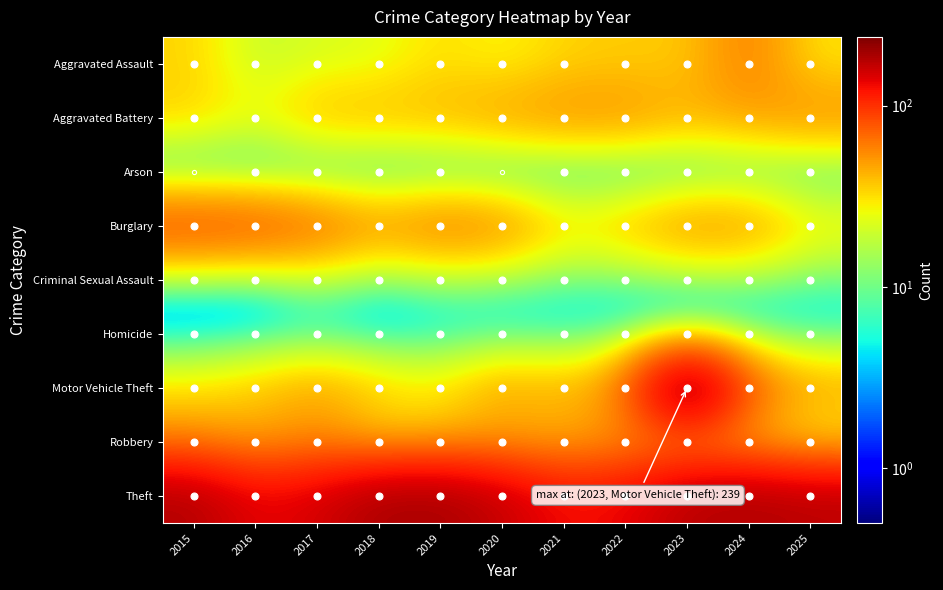

Reading left to right, transcribe all the data shown in this chart.

Aggravated Assault: 2015=34.0	2016=18.0	2017=22.0	2018=23.0	2019=32.0	2020=26.0	2021=34.0	2022=36.0	2023=36.0	2024=61.0	2025=30.0
Aggravated Battery: 2015=35.0	2016=26.0	2017=41.0	2018=41.0	2019=42.0	2020=49.0	2021=54.0	2022=53.0	2023=43.0	2024=48.0	2025=55.0
Arson: 2015=0.1	2016=1.0	2017=1.0	2018=1.0	2019=1.0	2020=0.1	2021=1.0	2022=1.0	2023=2.0	2024=4.0	2025=3.0
Burglary: 2015=88.0	2016=84.0	2017=71.0	2018=53.0	2019=65.0	2020=59.0	2021=33.0	2022=40.0	2023=55.0	2024=53.0	2025=30.0
Criminal Sexual Assault: 2015=6.0	2016=5.0	2017=14.0	2018=7.0	2019=11.0	2020=10.0	2021=8.0	2022=8.0	2023=9.0	2024=10.0	2025=8.0
Homicide: 2015=1.0	2016=2.0	2017=3.0	2018=1.0	2019=3.0	2020=3.0	2021=3.0	2022=3.0	2023=4.0	2024=3.0	2025=3.0
Motor Vehicle Theft: 2015=30.0	2016=37.0	2017=48.0	2018=36.0	2019=29.0	2020=49.0	2021=41.0	2022=62.0	2023=239.0	2024=75.0	2025=48.0
Robbery: 2015=54.0	2016=43.0	2017=53.0	2018=33.0	2019=39.0	2020=43.0	2021=41.0	2022=48.0	2023=43.0	2024=36.0	2025=23.0
Theft: 2015=181.0	2016=135.0	2017=149.0	2018=189.0	2019=192.0	2020=162.0	2021=125.0	2022=134.0	2023=176.0	2024=184.0	2025=172.0